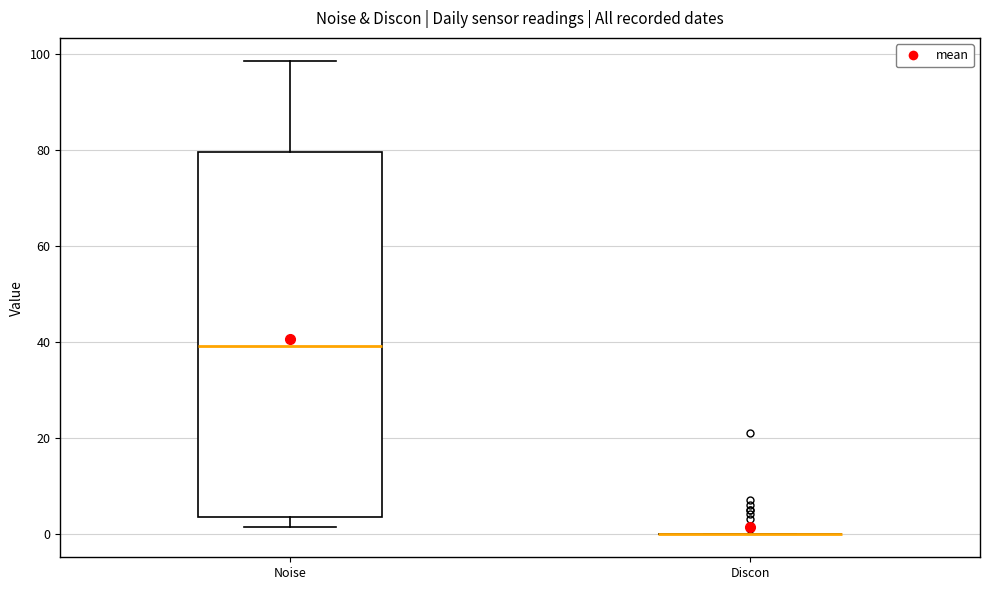

Reading left to right, transcribe this box plot: for each box, give where its median line is, the range the box spans, and where its two whiskers end, as read against the y-axis. The values are not printed on the chart, so give them approximately, as read against the axis.

Noise: median 40, box 4 to 80, whiskers 2 to 98
Discon: box collapsed to a line at 0, whiskers 0 to 0